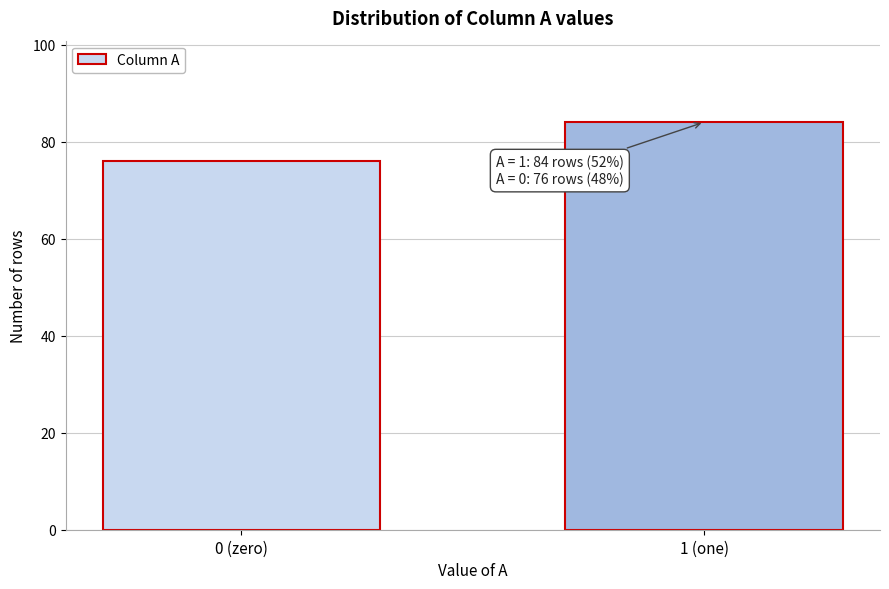

Reading left to right, what are all the values shown in this chart?

0 (zero)=76	1 (one)=84